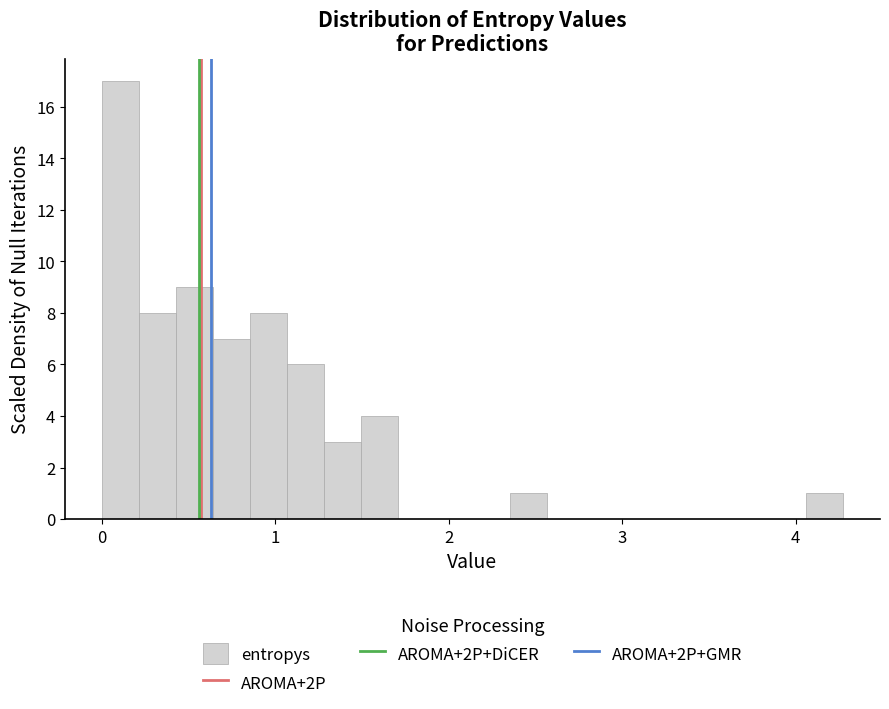

Around what value on the x-axis is the tallest bar? Give the approximate position of its centre, as read against the axis.

0.1